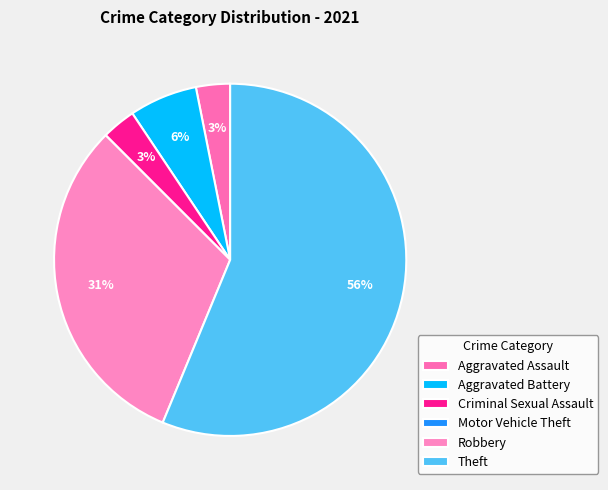

What percentage is NOT represented by Theft?

43.8%